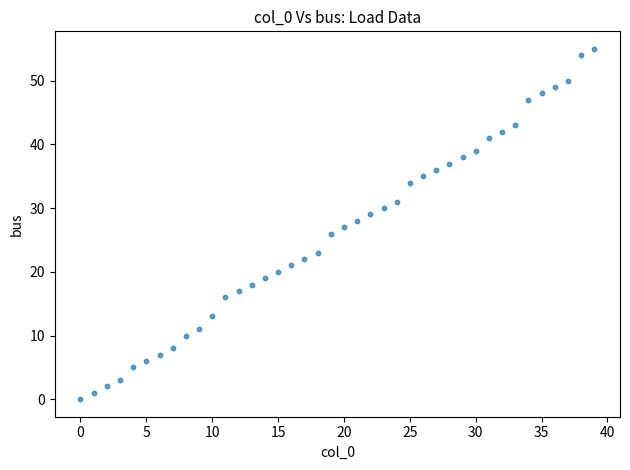

What is the range of Y values (max minus min)?

55